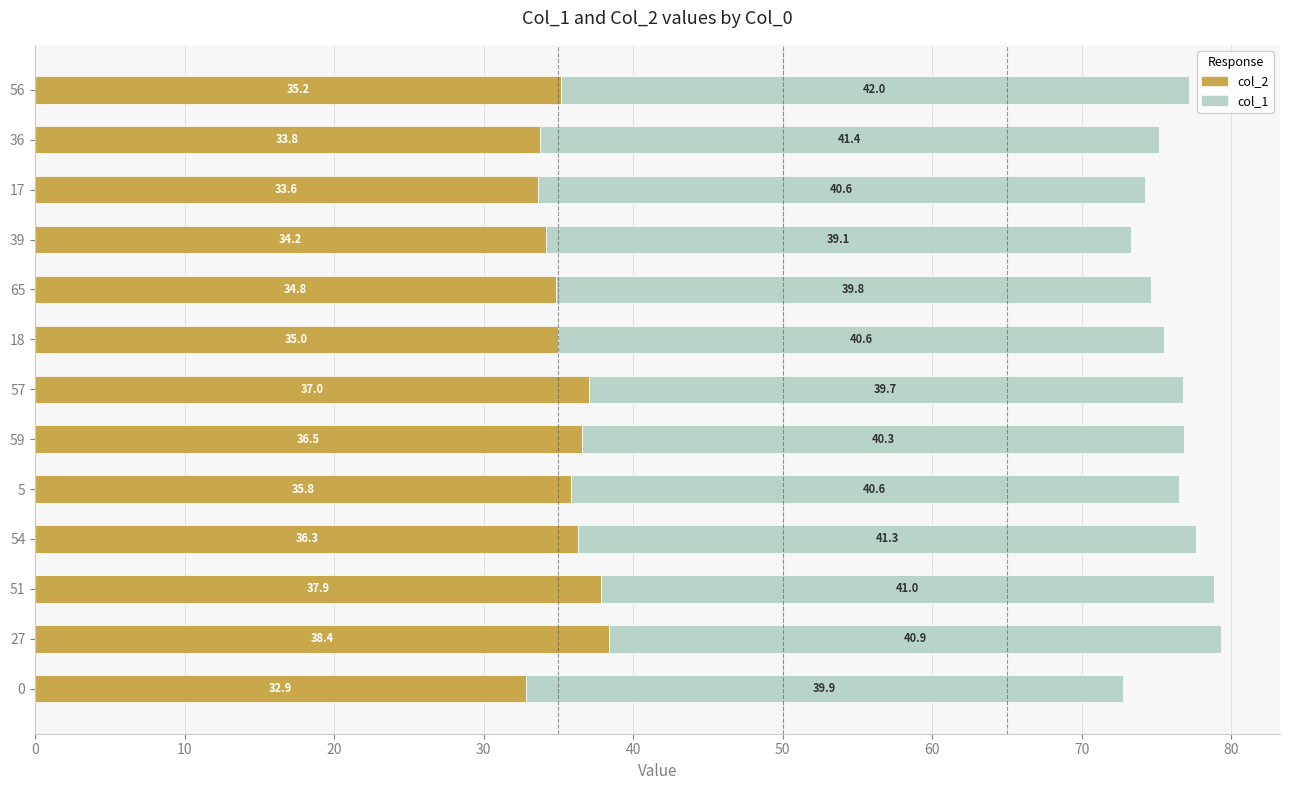

What is the total value across all series at 54?

77.6